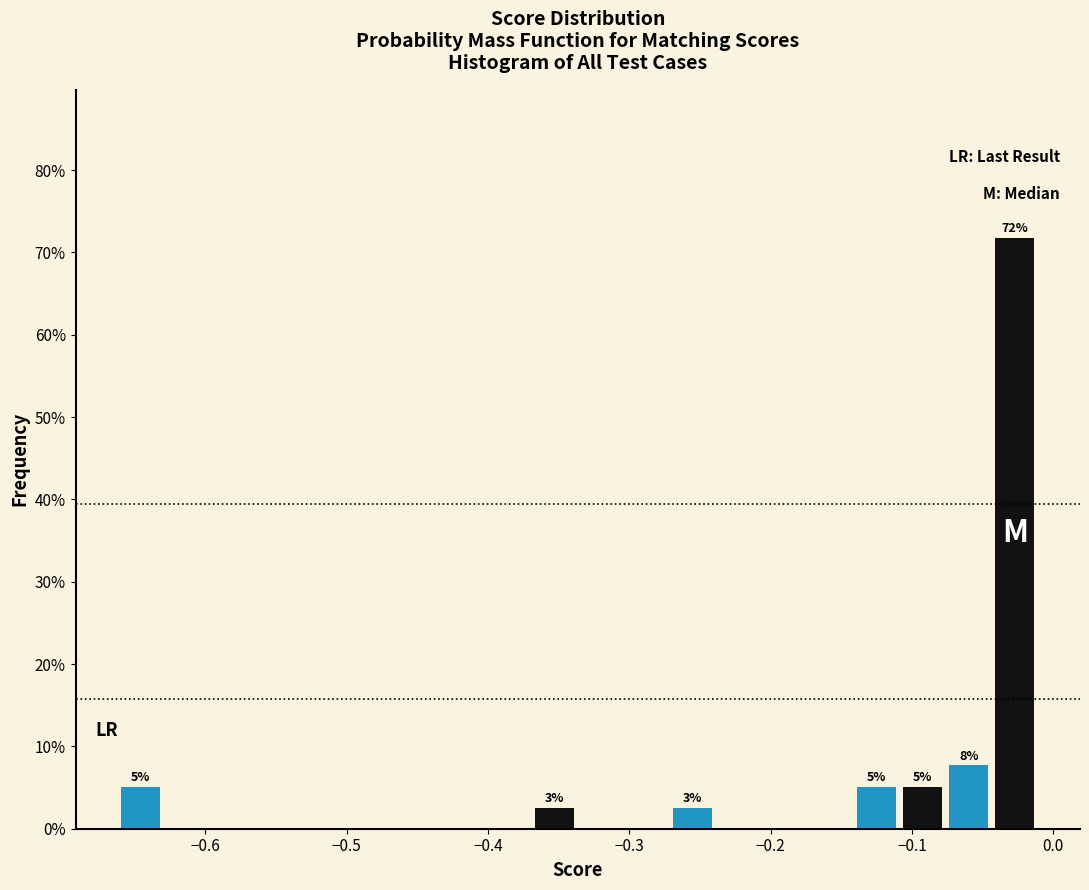

Around what value on the x-axis is the tallest bar? Give the approximate position of its centre, as read against the axis.

-0.03